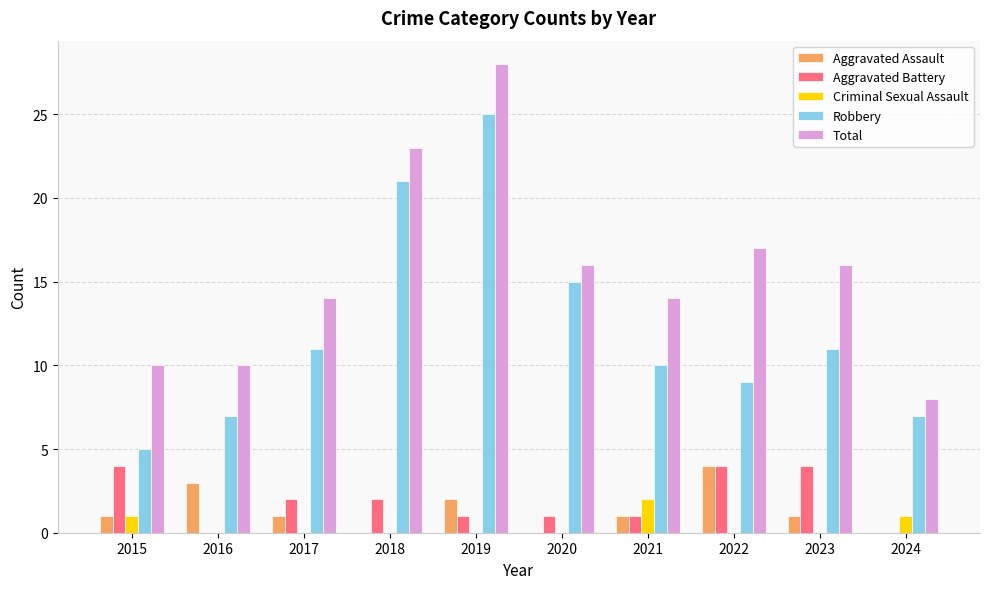

Is the value of Aggravated Battery at 2016 greater than the value of Total at 2021?

No